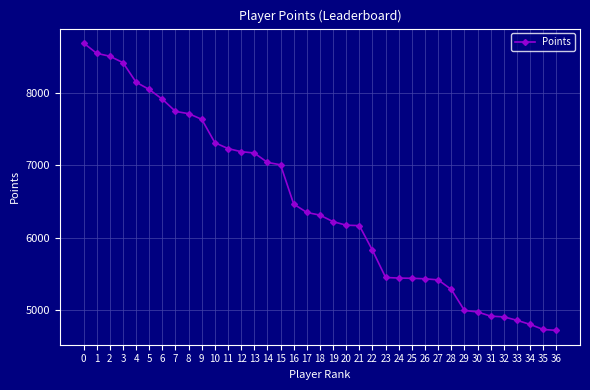

Is this an area chart (filled region under the line)?

No